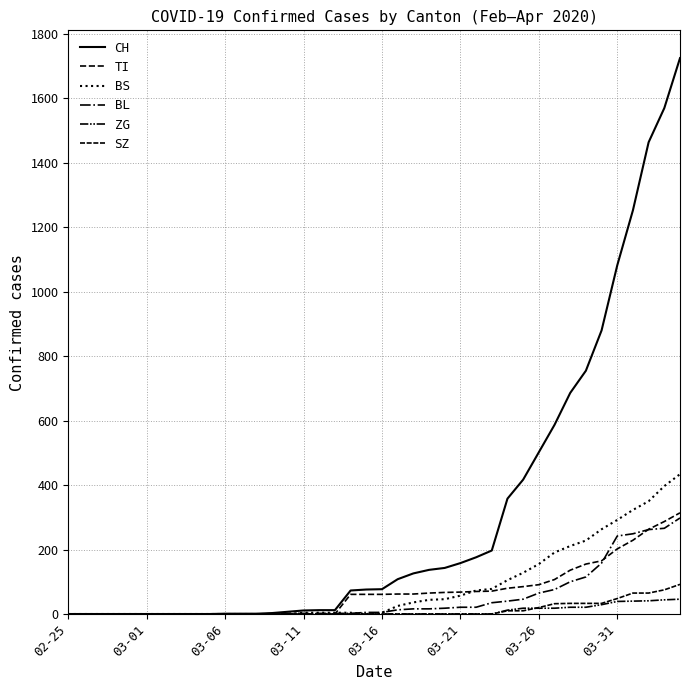

Does the chart have visible grid lines?

Yes